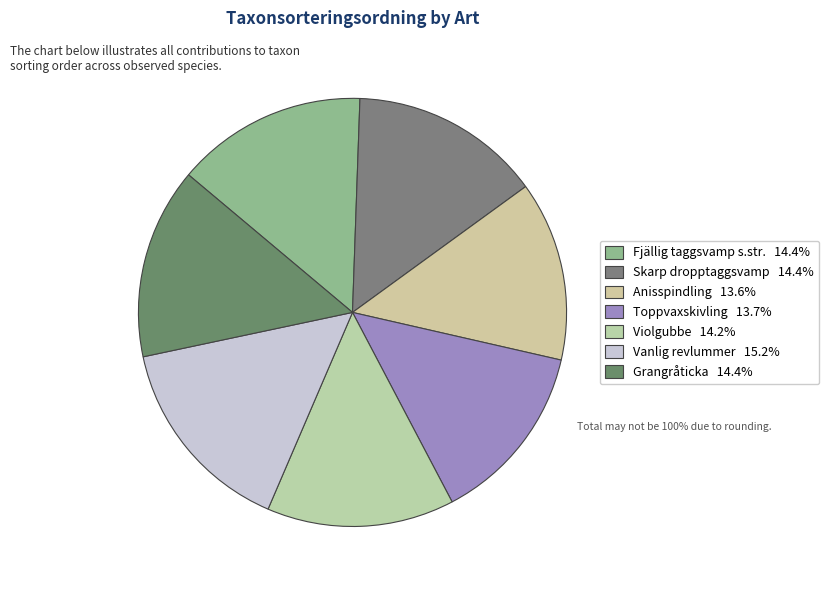

To the nearest percent, what percentage of the pie is Anisspindling?

14%